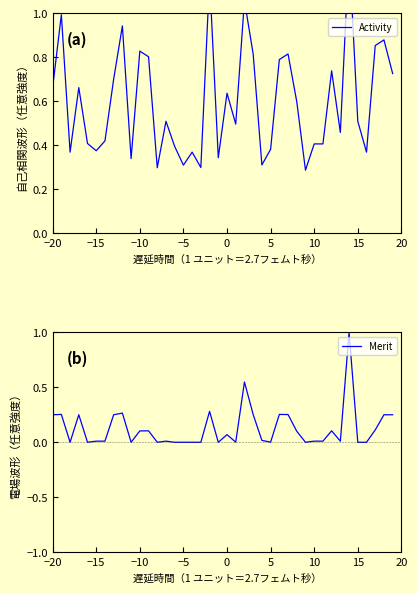

What is the average value of the Activity series?

0.6